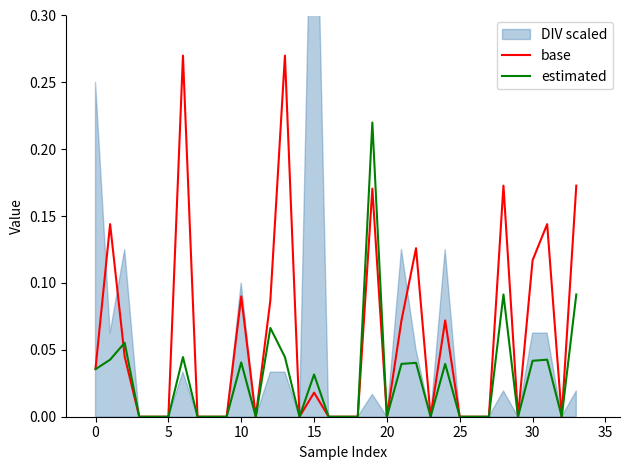

How many intersections are there between base and estimated?

1